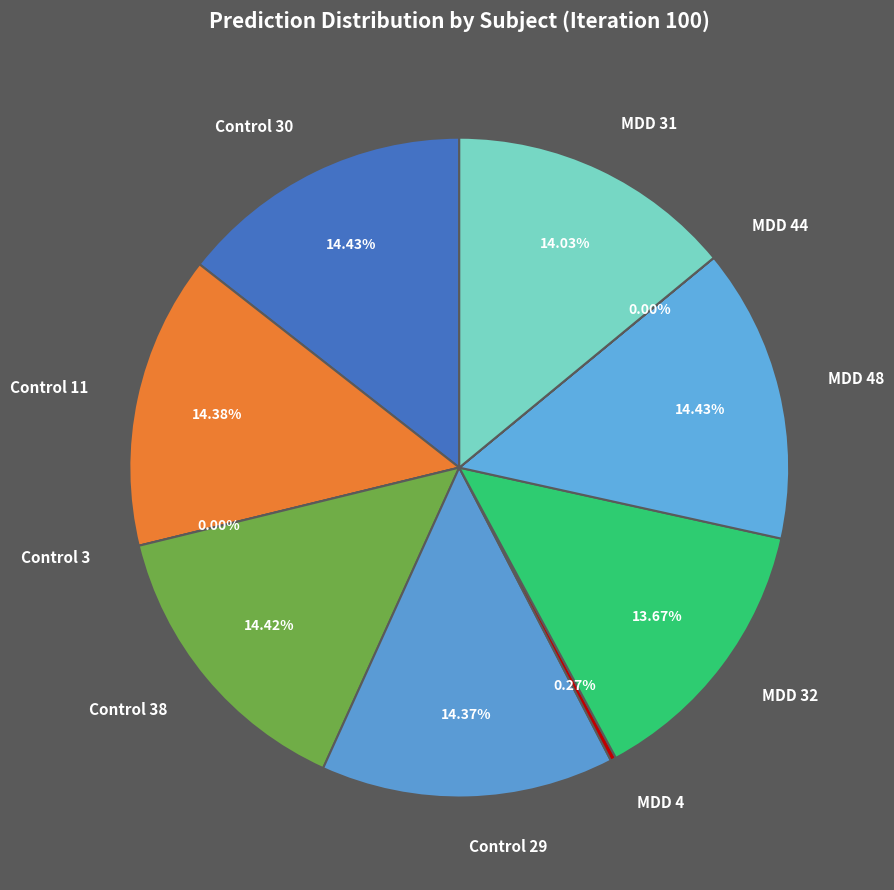

To the nearest percent, what portion does MDD 31 represent?

14%